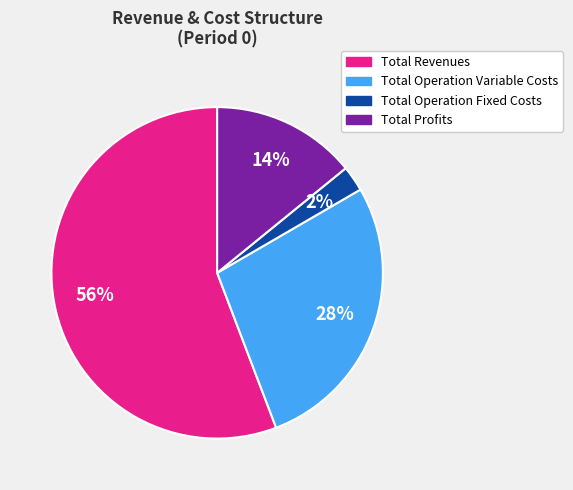

How many slices are in this pie chart?

4